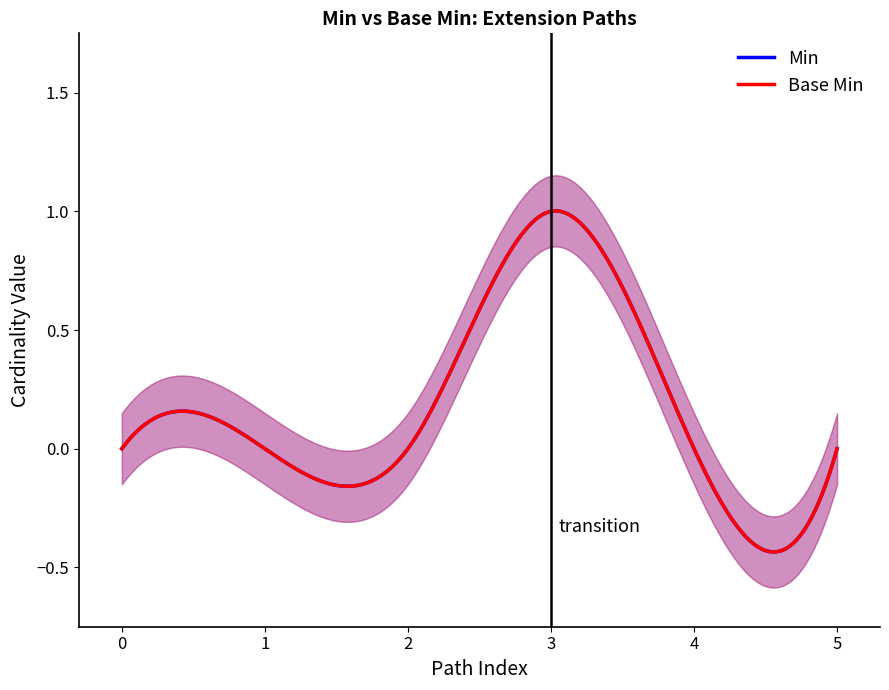

Reading left to right, extract all data points from this chart.

Min: 0	0	0	1	0	0
Base Min: 0	0	0	1	0	0